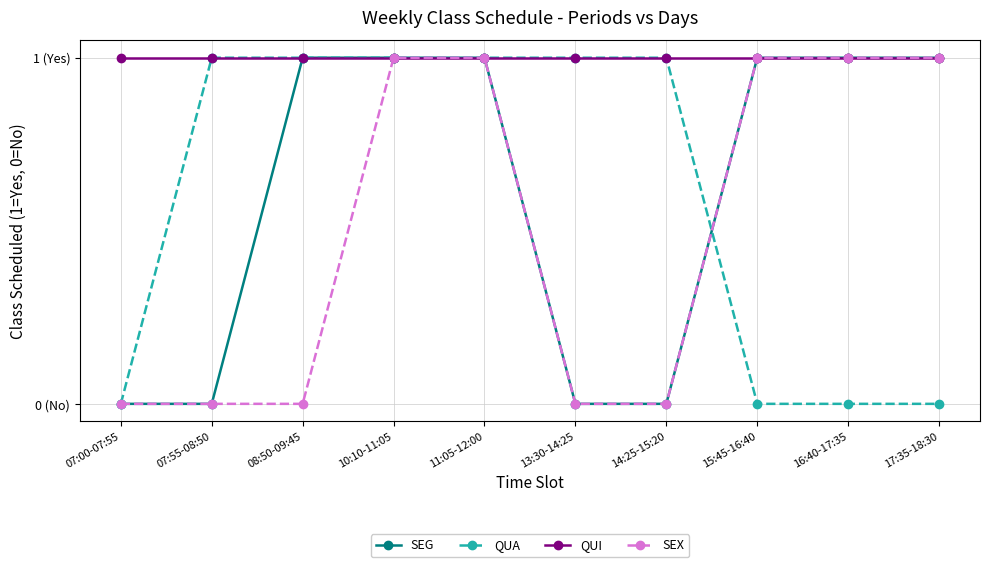

How many SEX values are between 0 and 1?

10